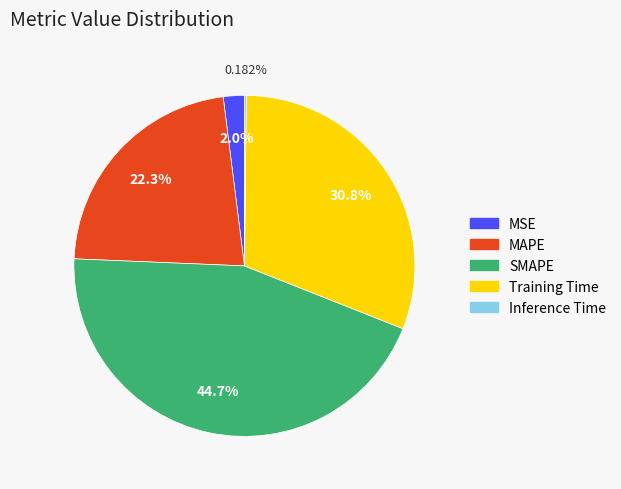

Does MAPE represent more than half of the total?

No